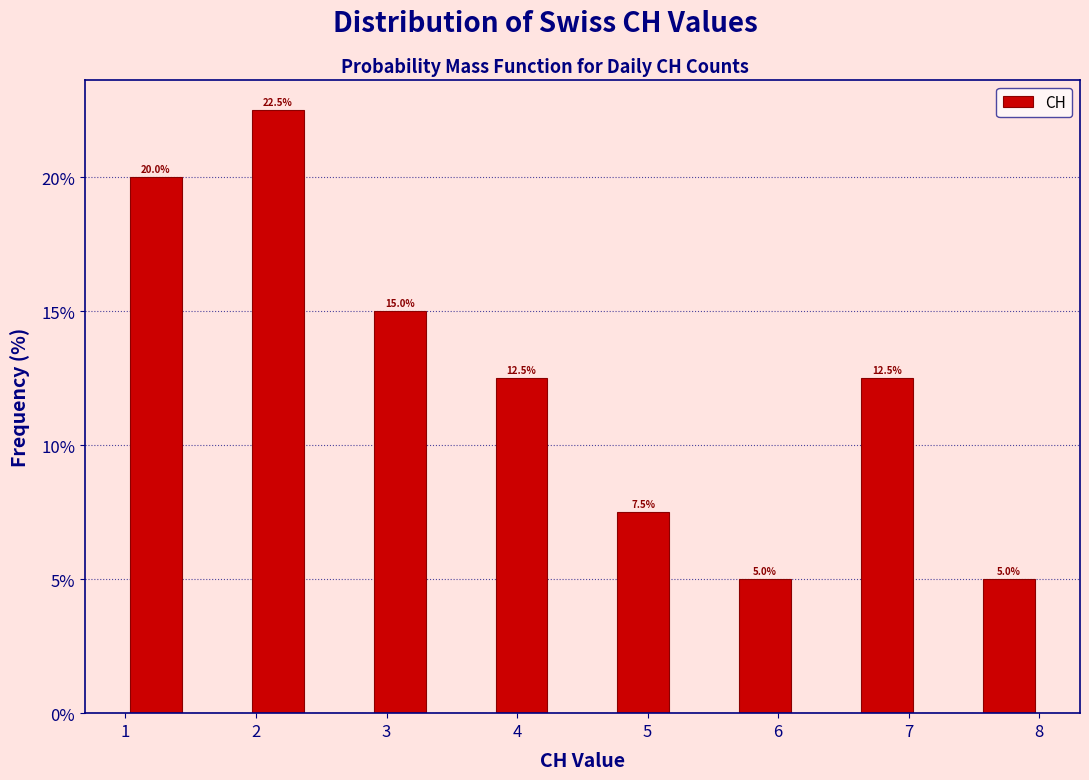

Which range on the x-axis has the tallest bar?

1.9 to 2.4